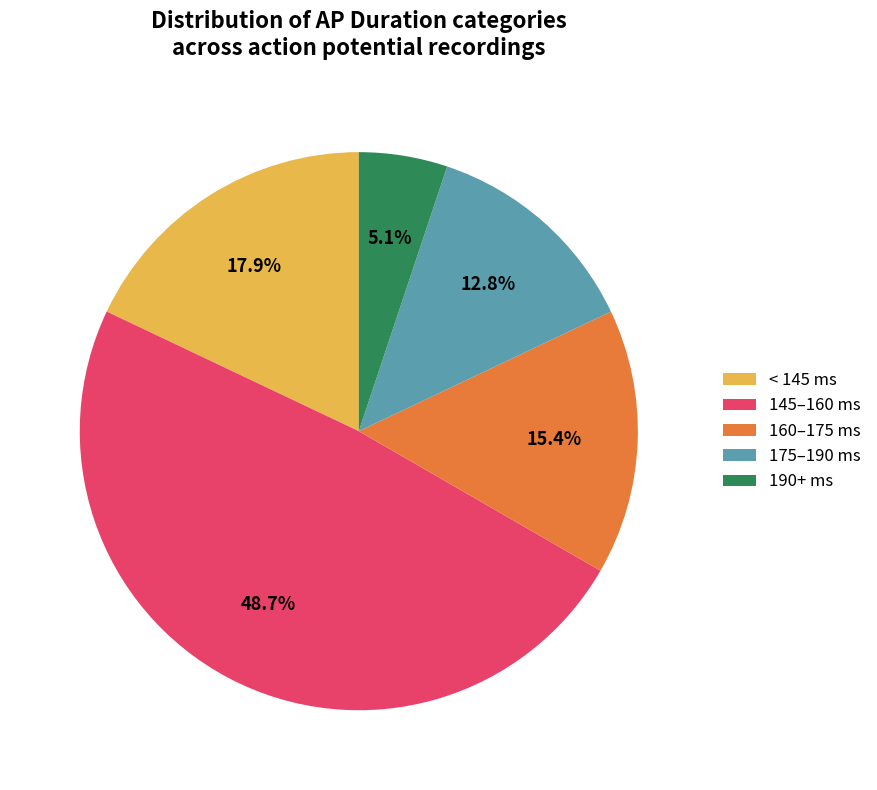

How many segments does this pie chart have?

5